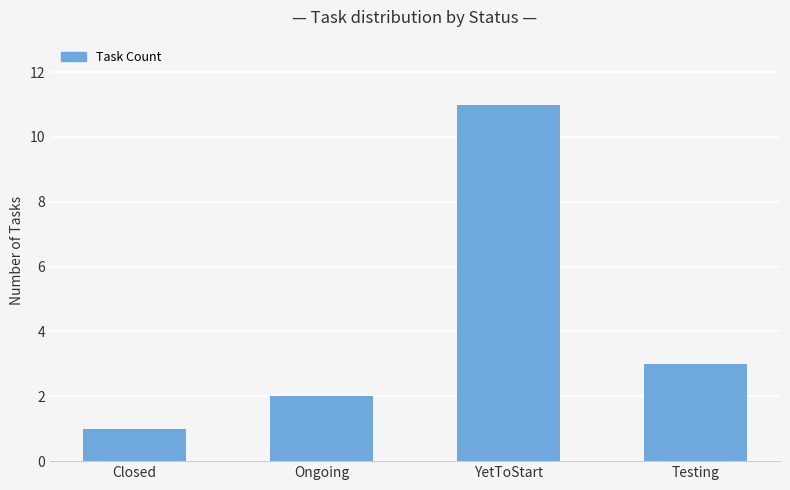

List the labels in order of value, smallest first.

Closed, Ongoing, Testing, YetToStart